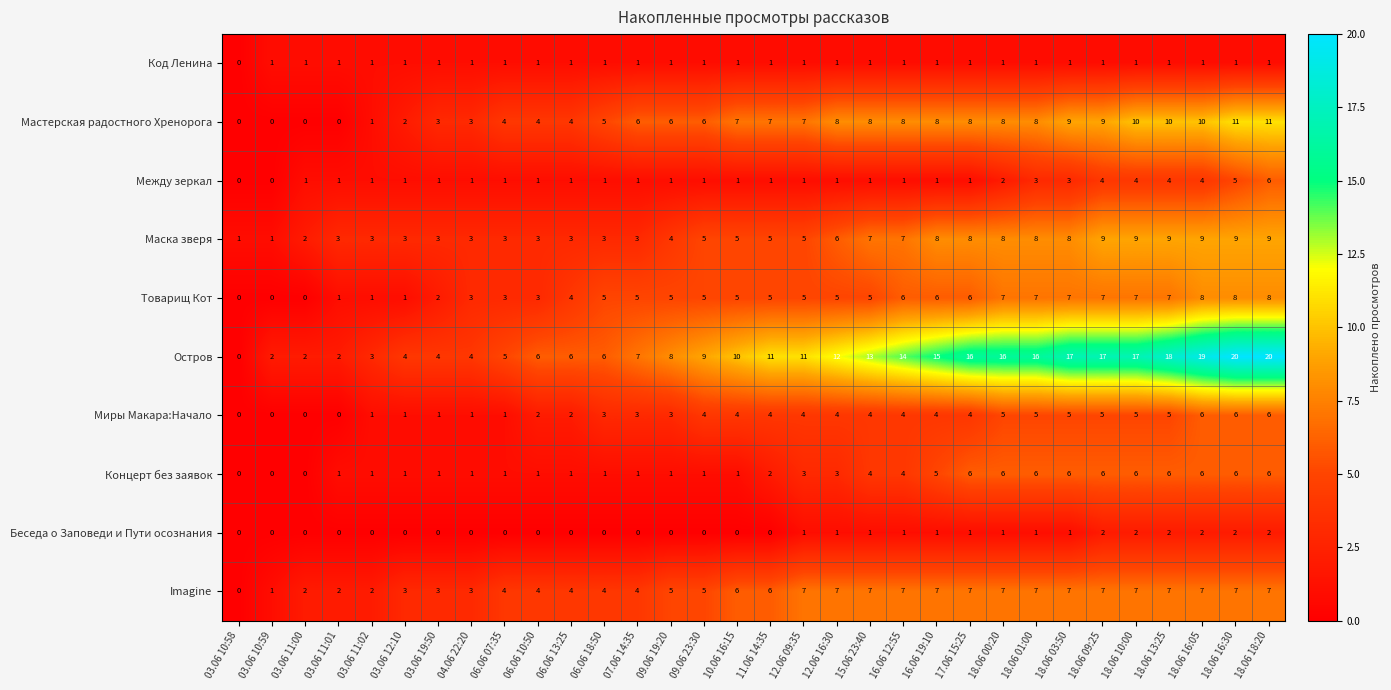

What is the average value of the Imagine series?

5